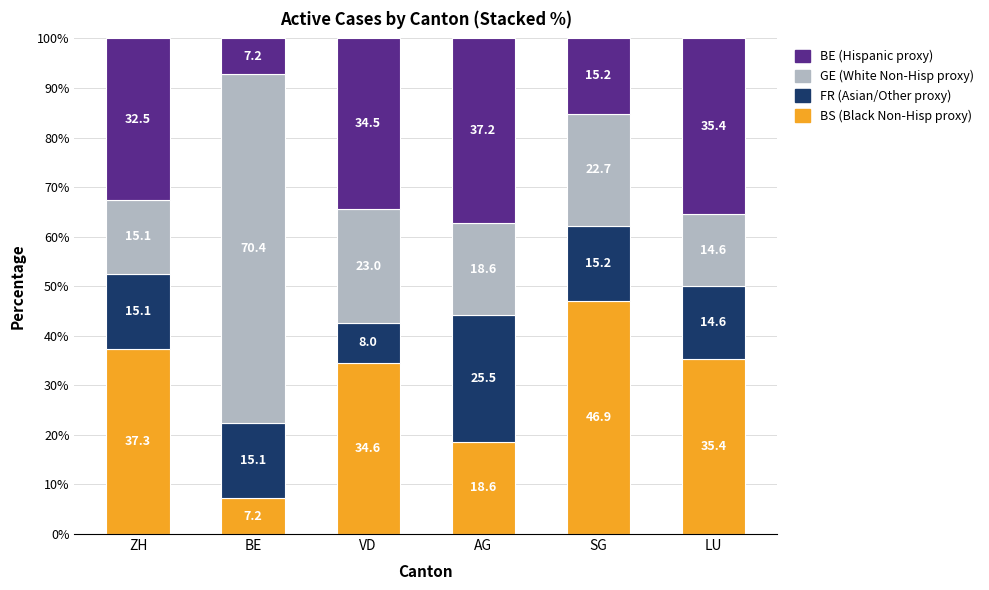

Reading right to left, list the values for the BS (Black Non-Hisp proxy) series.

35.4	46.9	18.6	34.6	7.2	37.3